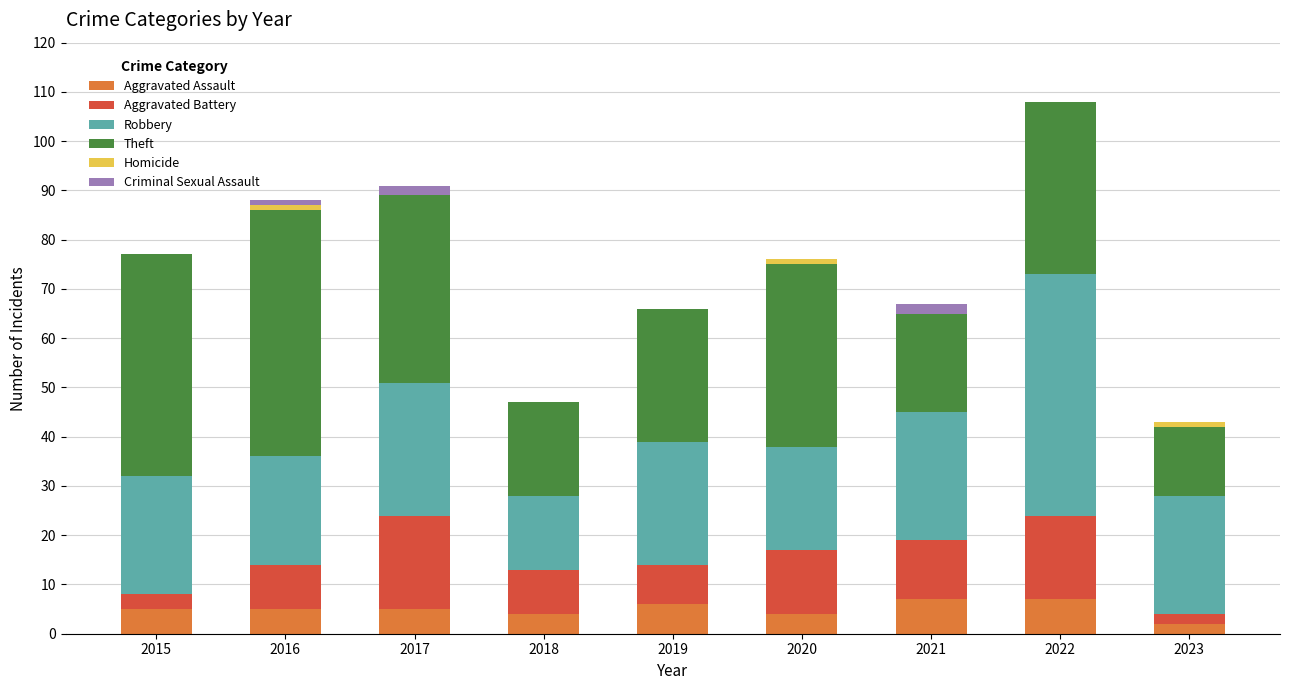

At which category is the sum across all series the highest?

2022